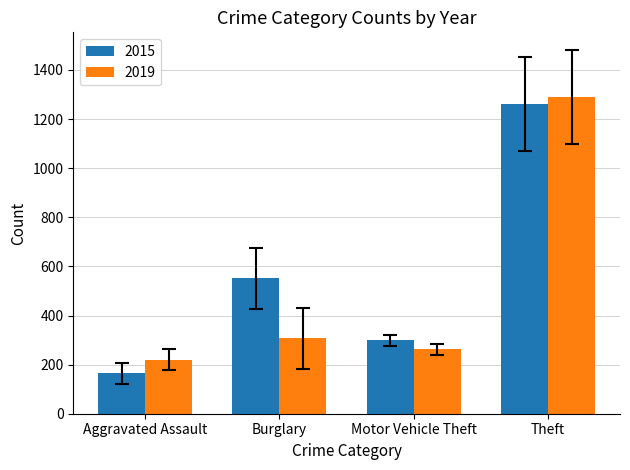

What is the label of the 3rd bar from the right?

Burglary